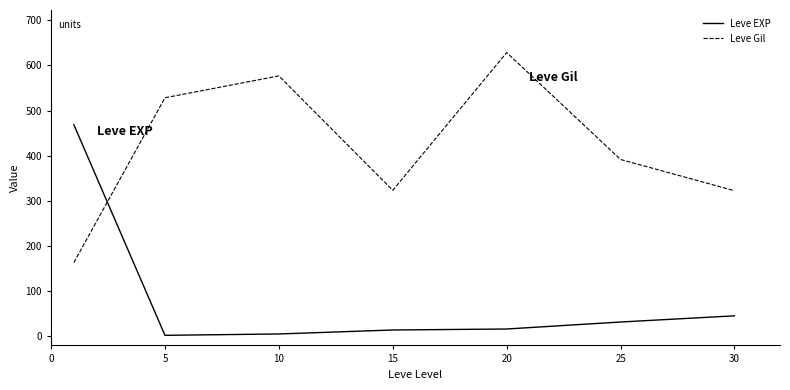

Does the chart display data point markers on the line(s)?

No